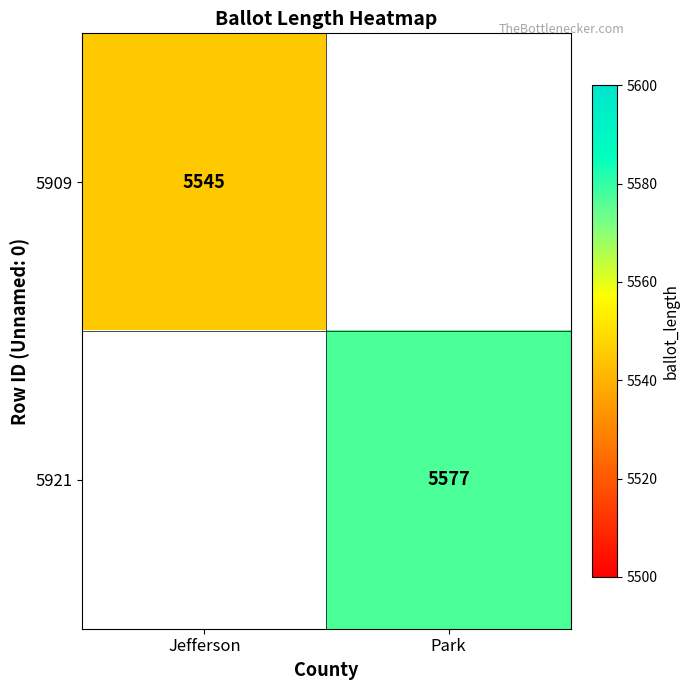

The 5909 series shows 2215 at Jefferson. True or false?

False